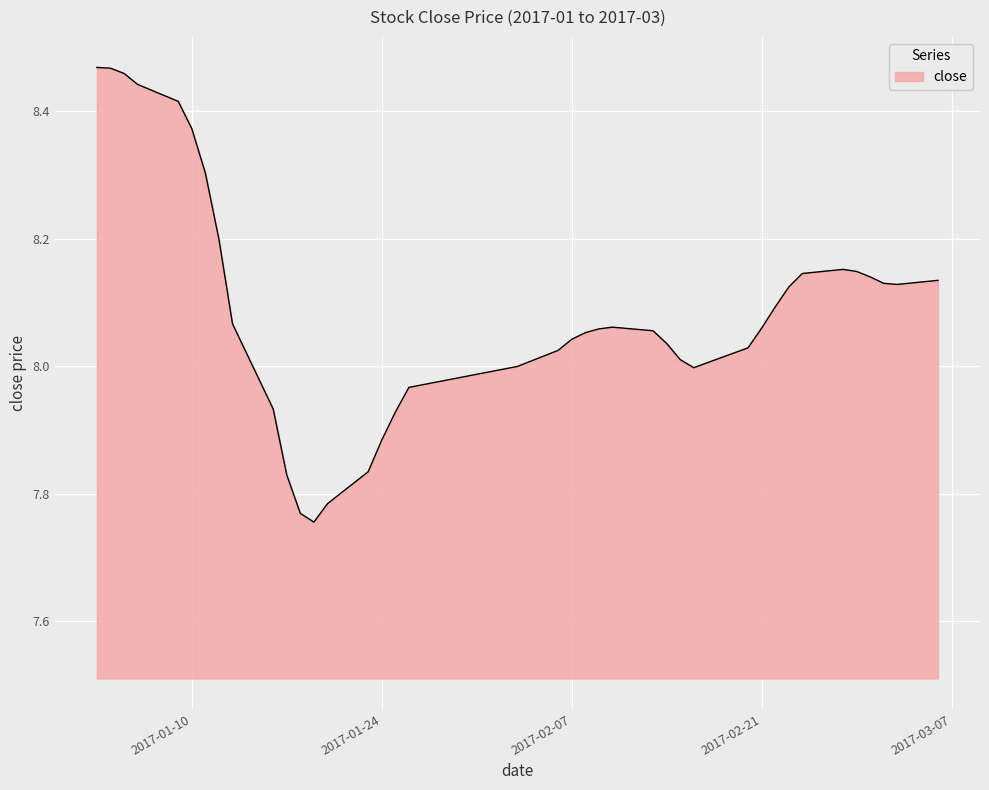

What is the difference between the maximum and minimum values?

0.7